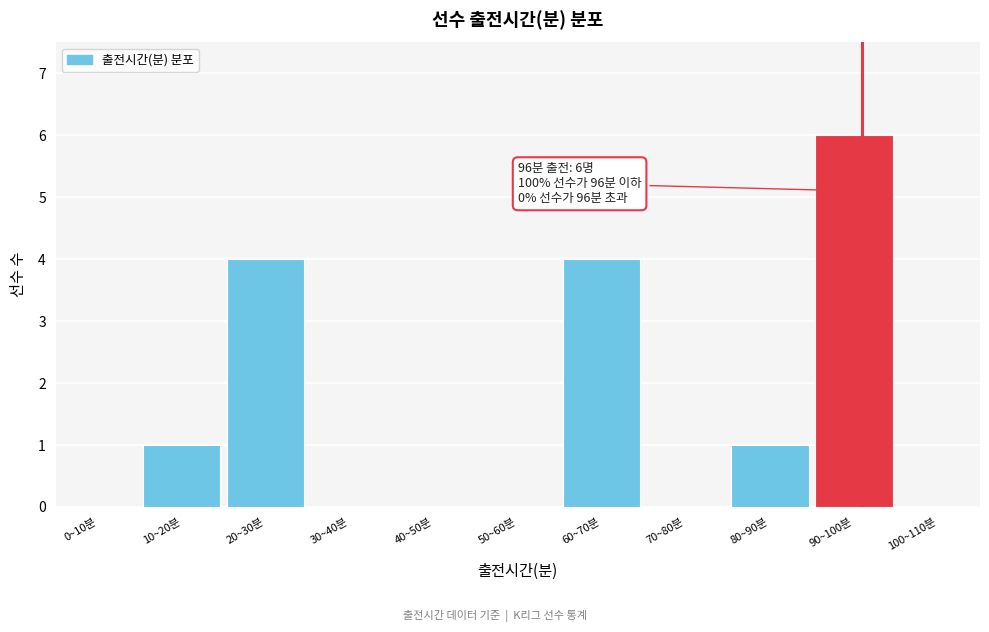

Reading left to right, transcribe all the data shown in this chart.

0~10분=0	10~20분=1	20~30분=4	30~40분=0	40~50분=0	50~60분=0	60~70분=4	70~80분=0	80~90분=1	90~100분=6	100~110분=0